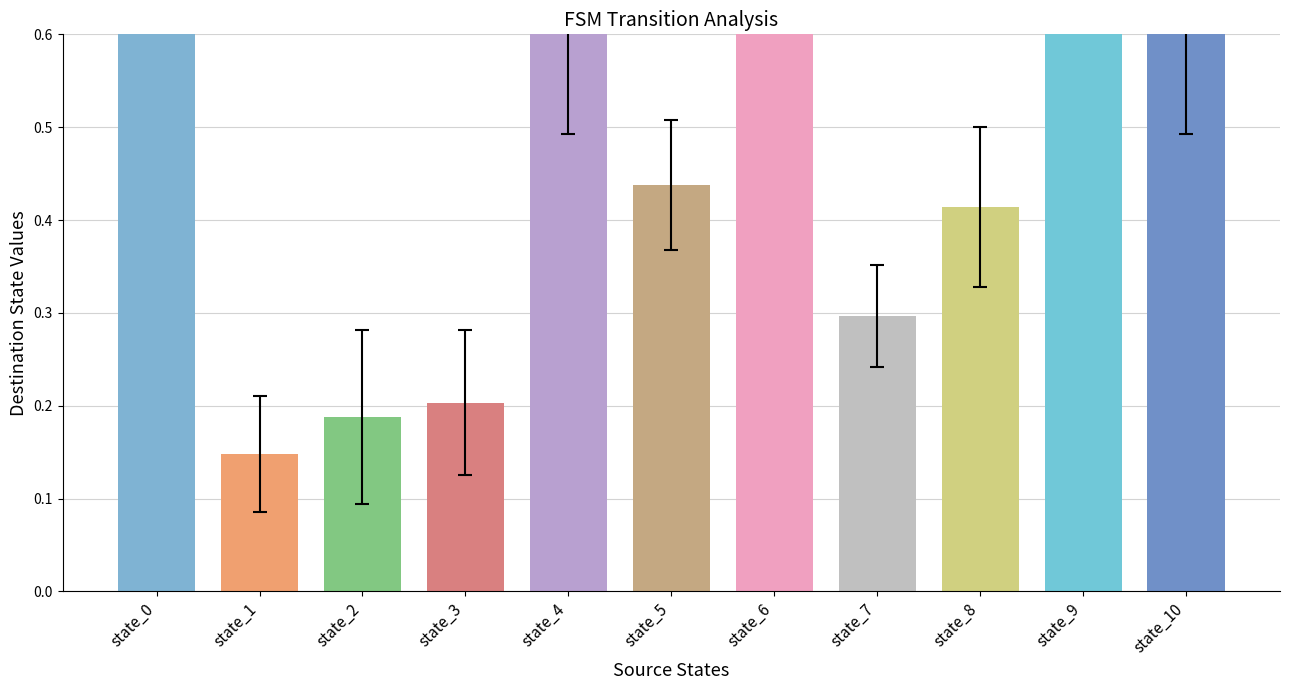

What is the greatest value displayed?

0.9